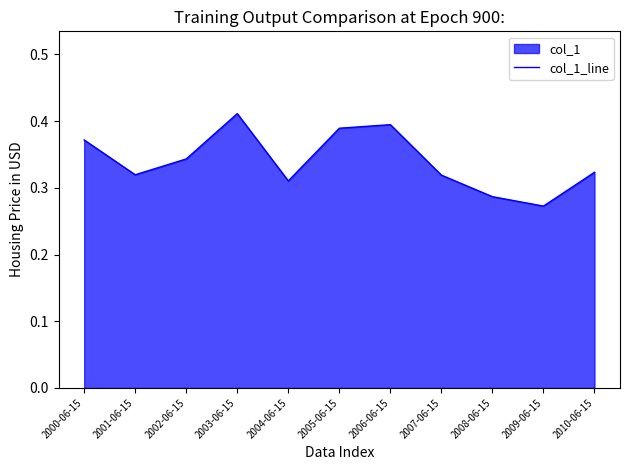

List the labels in order of value, smallest first.

2009-06-15, 2008-06-15, 2004-06-15, 2007-06-15, 2001-06-15, 2010-06-15, 2002-06-15, 2000-06-15, 2005-06-15, 2006-06-15, 2003-06-15